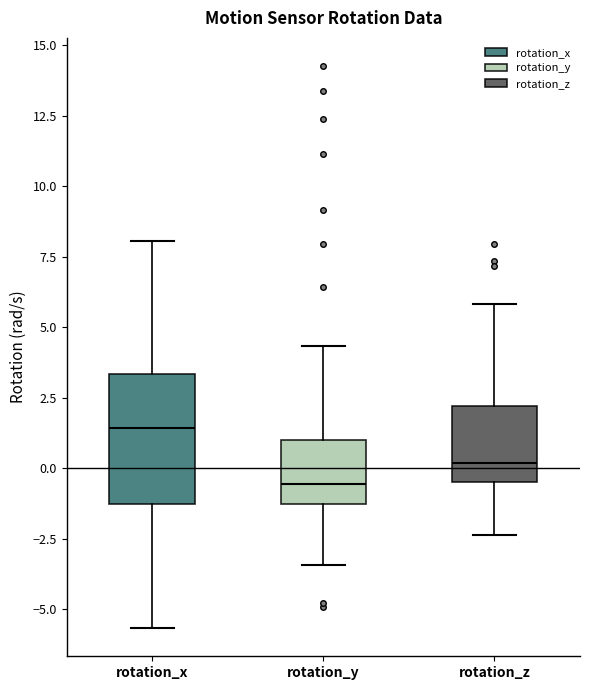

Which box's median line is the highest?

rotation_x